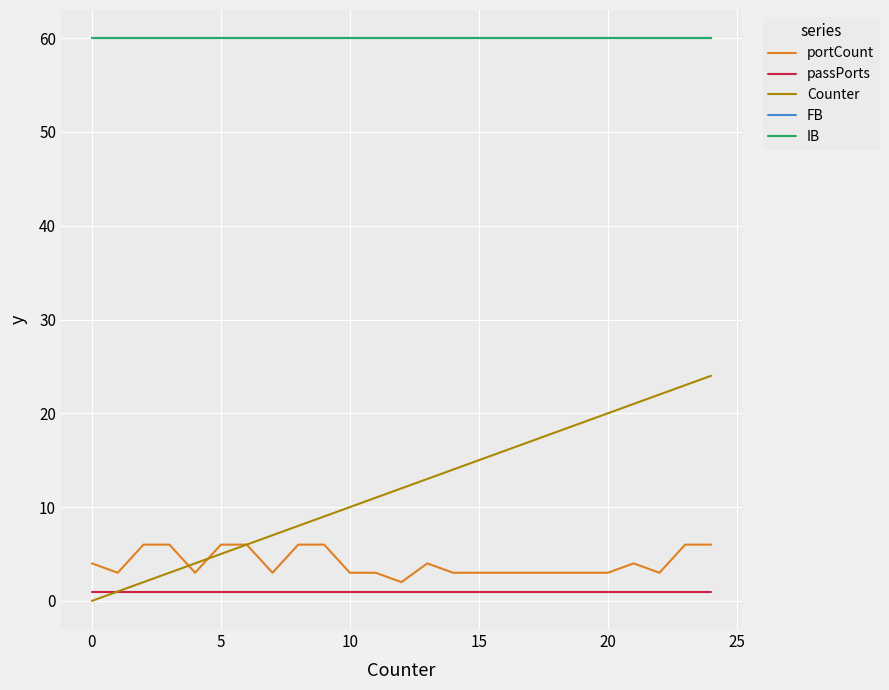

True or false: IB and Counter cross at least once.

False